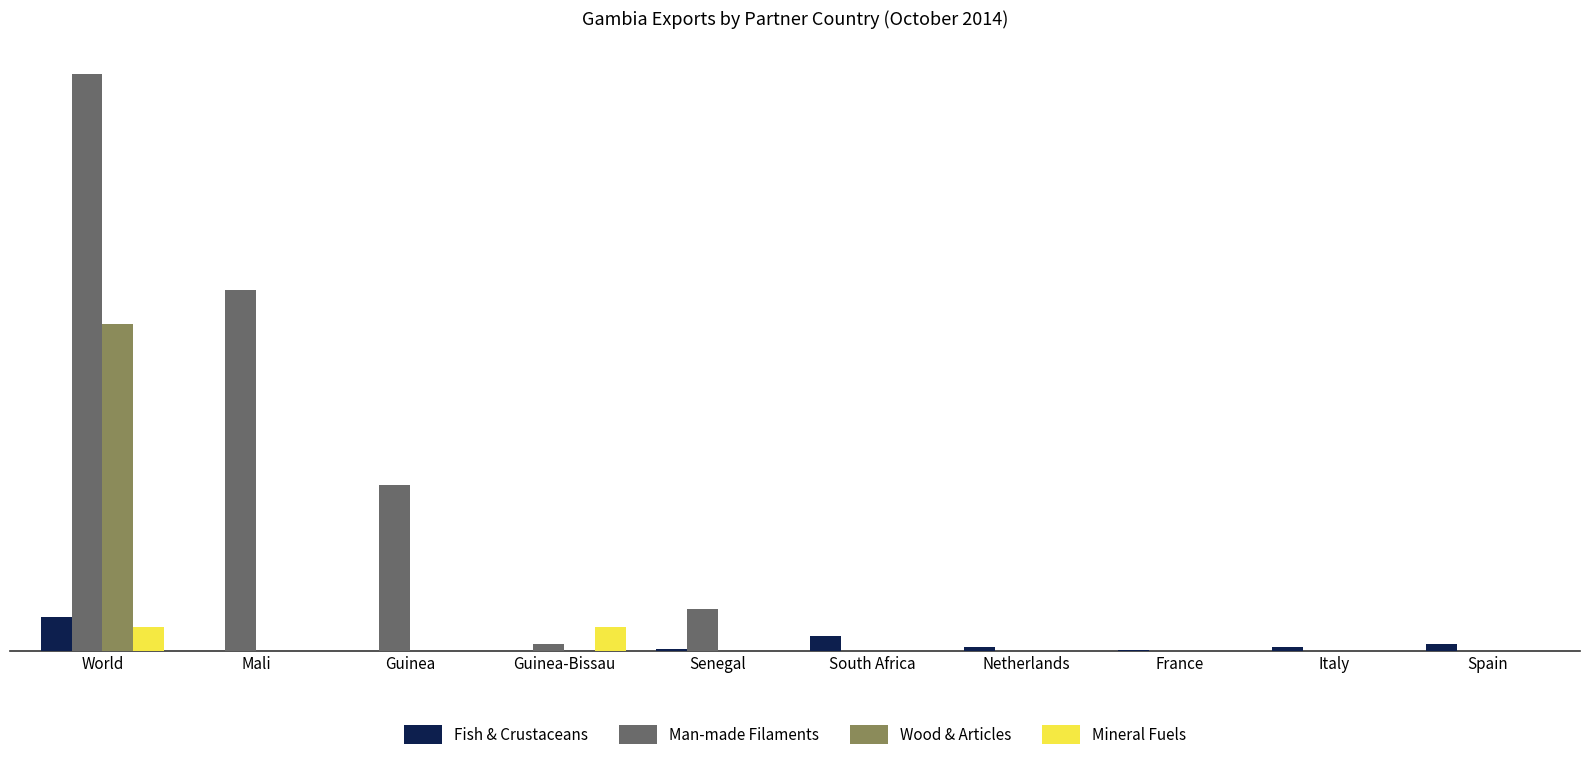

What are all the series names shown in the legend?

Fish & Crustaceans, Man-made Filaments, Wood & Articles, Mineral Fuels